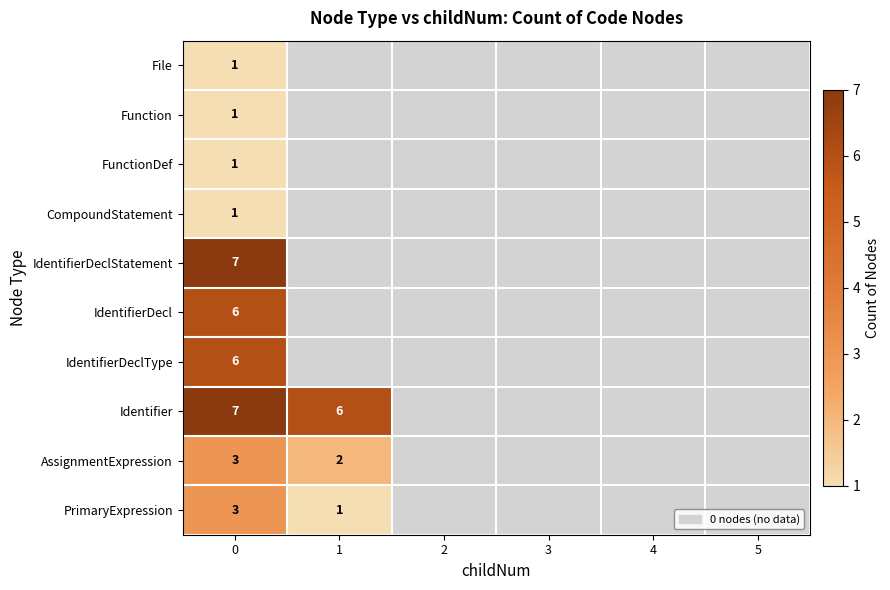

Is it true that IdentifierDeclType equals 2 at 0?

False